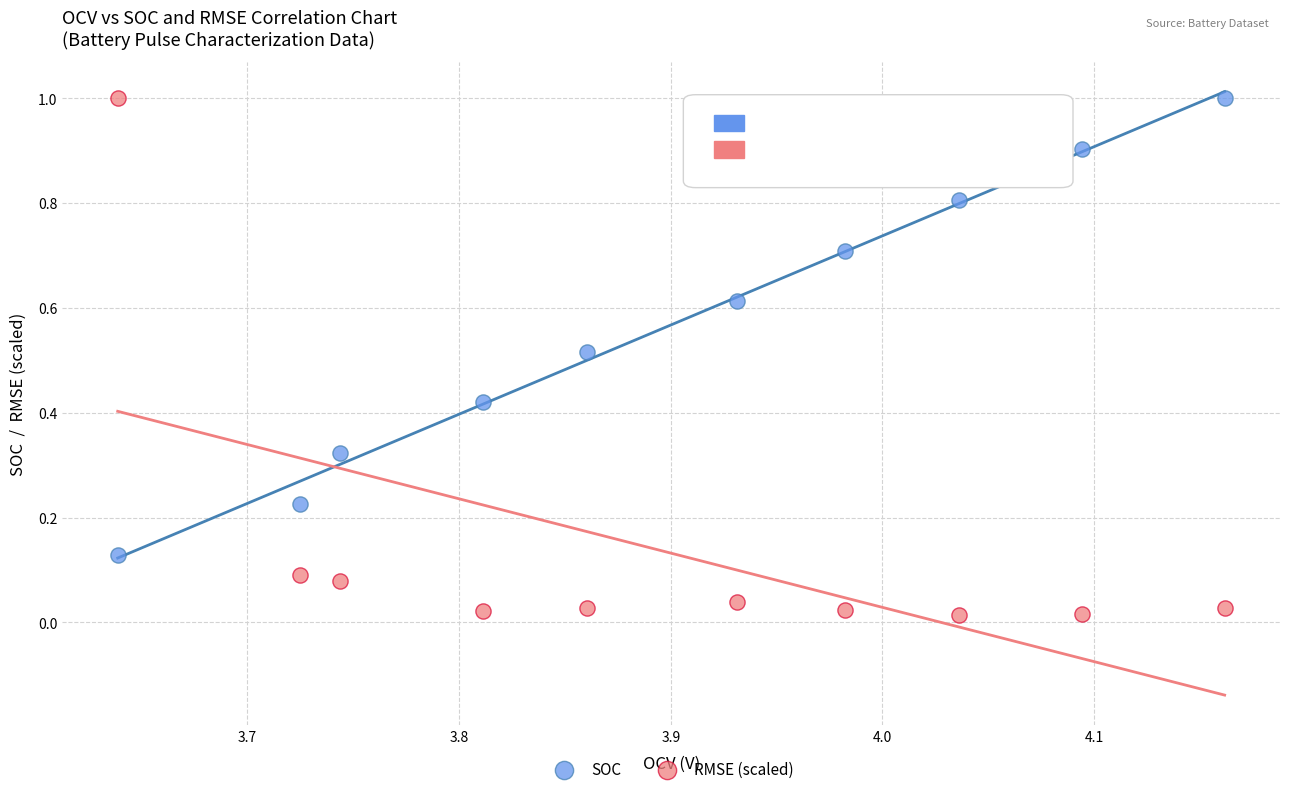

Which series contains the lowest Y value?

RMSE (scaled)